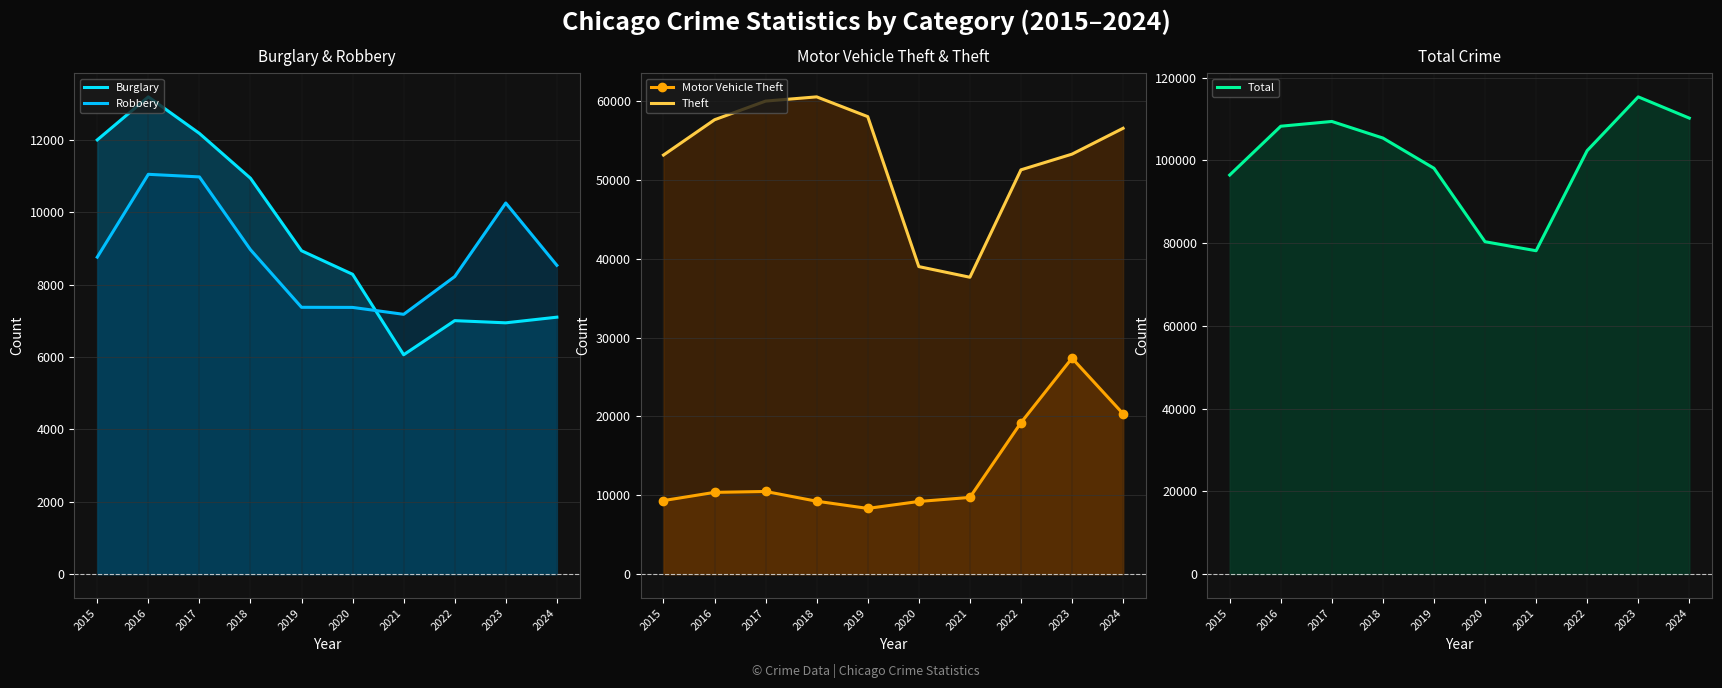

Where is Motor Vehicle Theft nearest to the value 17859?

2022